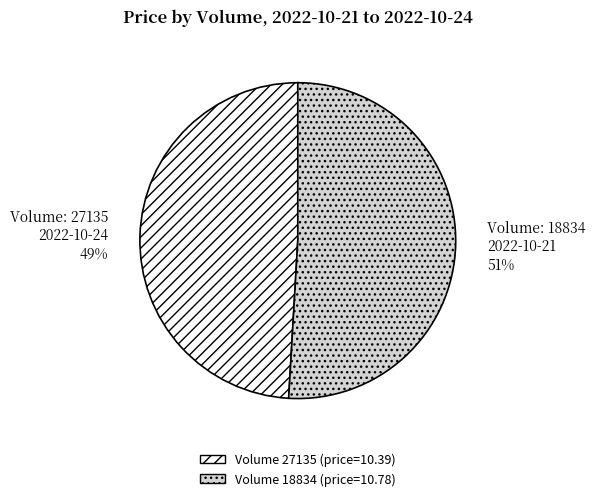

Is there a majority slice in this chart?

Yes